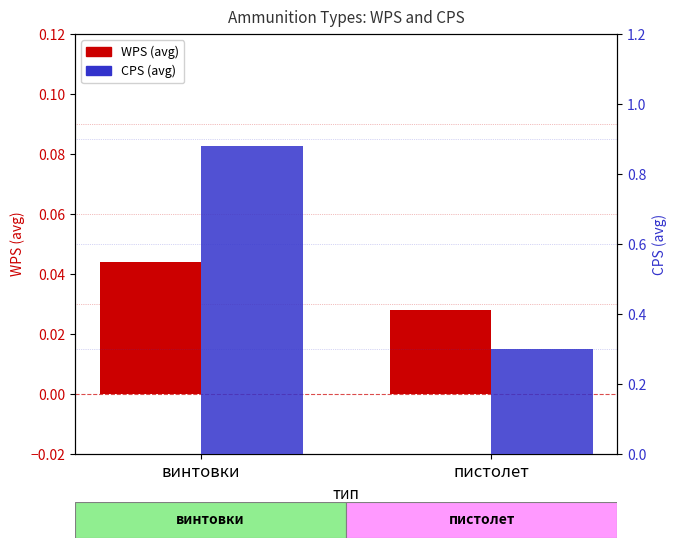

At which category is the sum across all series the highest?

винтовки